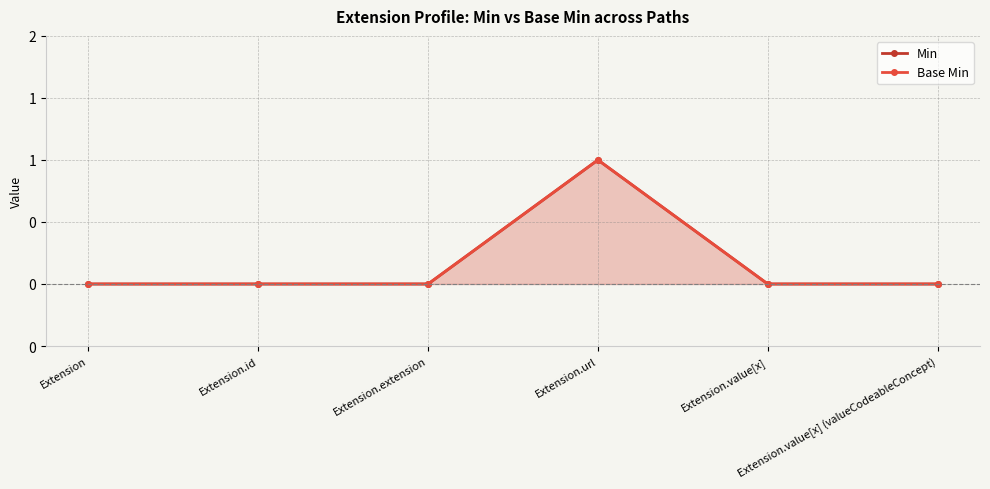

Reading left to right, extract all data points from this chart.

Min: 0	0	0	1	0	0
Base Min: 0	0	0	1	0	0